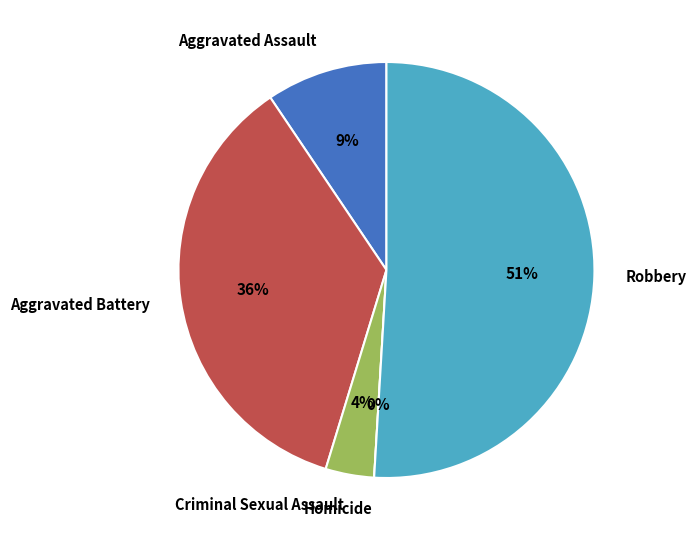

How many slices are in this pie chart?

5